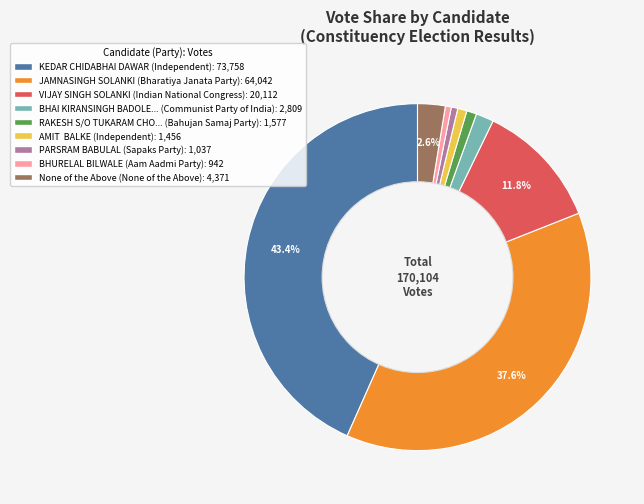

Count the number of slices in the pie.

9